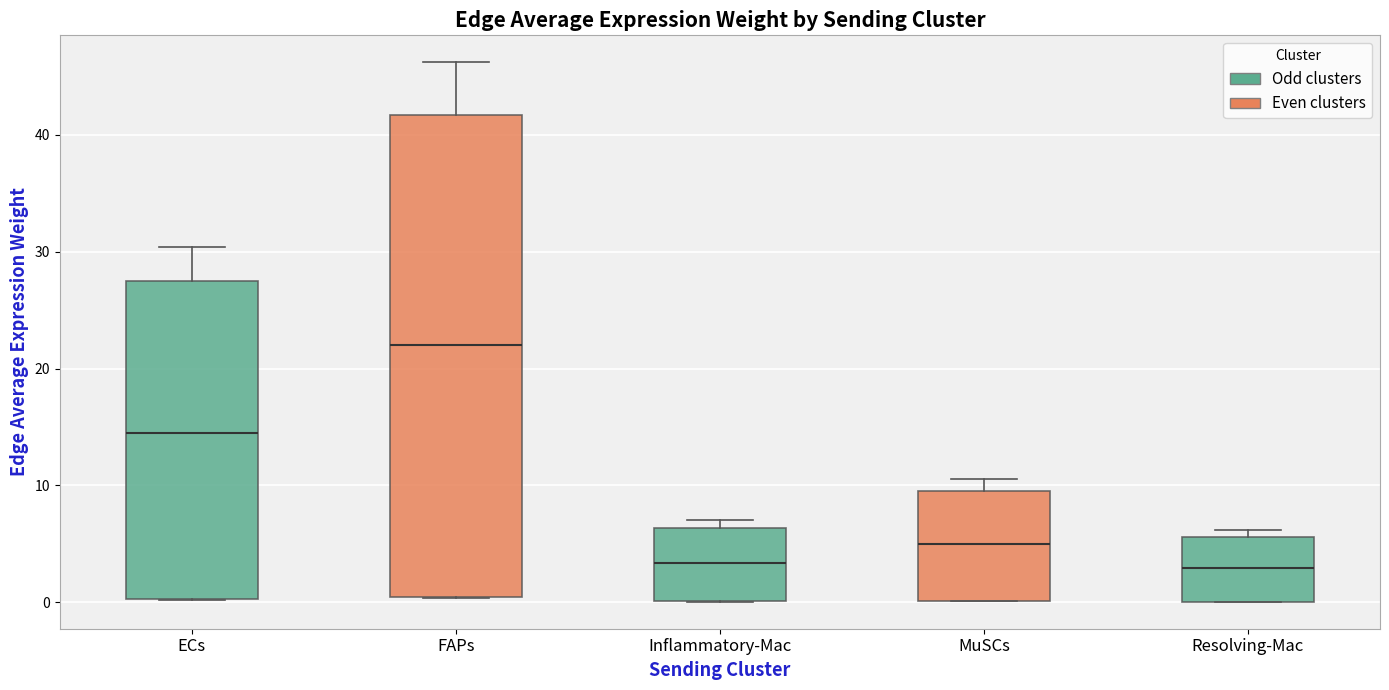

Where does the upper whisker of the box for FAPs end on the y-axis? The values are not printed on the chart, so give them approximately, as read against the axis.

46